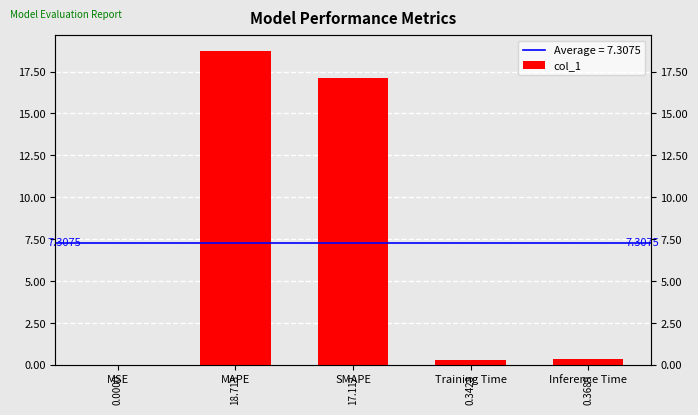

Reading left to right, what are all the values shown in this chart?

0.0	18.7	17.1	0.3	0.4